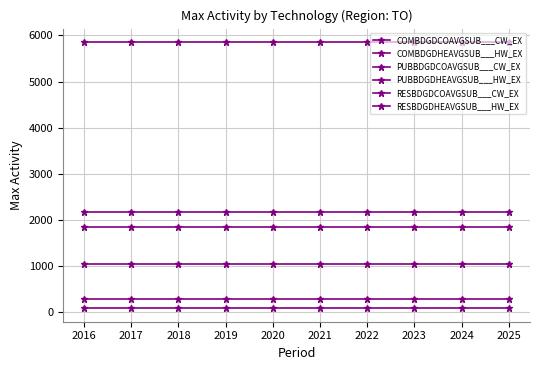

Does the chart display data point markers on the line(s)?

Yes